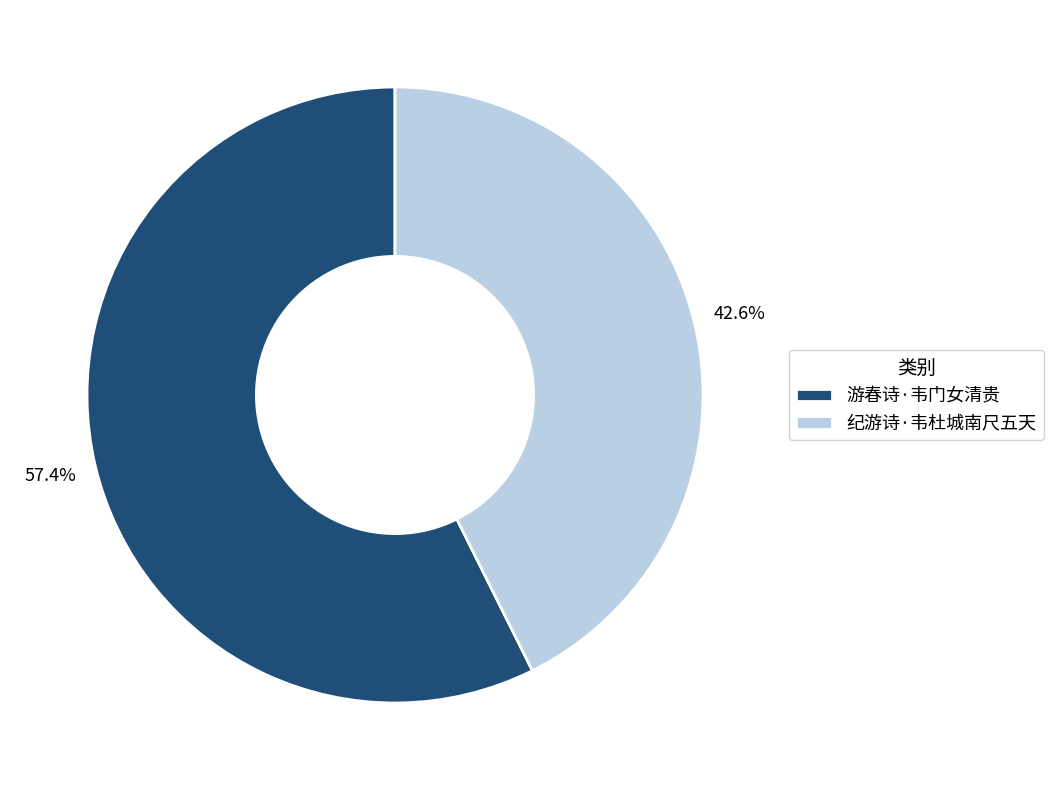

Is there a majority slice in this chart?

Yes